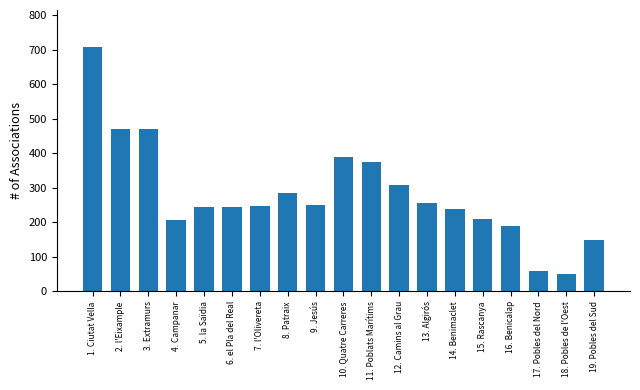

The value at 9. Jesús is 423. True or false?

False